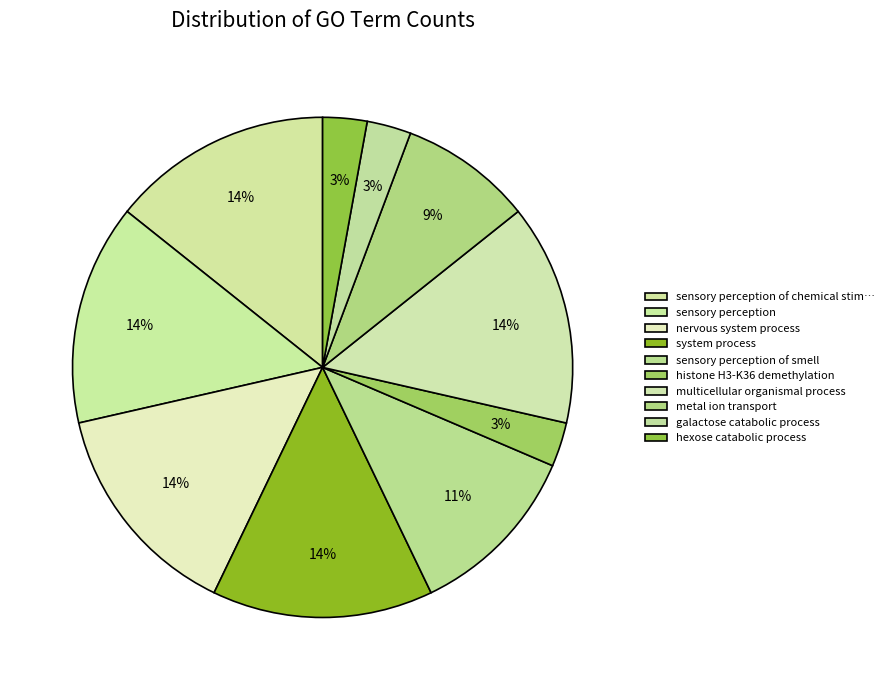

Count the number of slices in the pie.

10